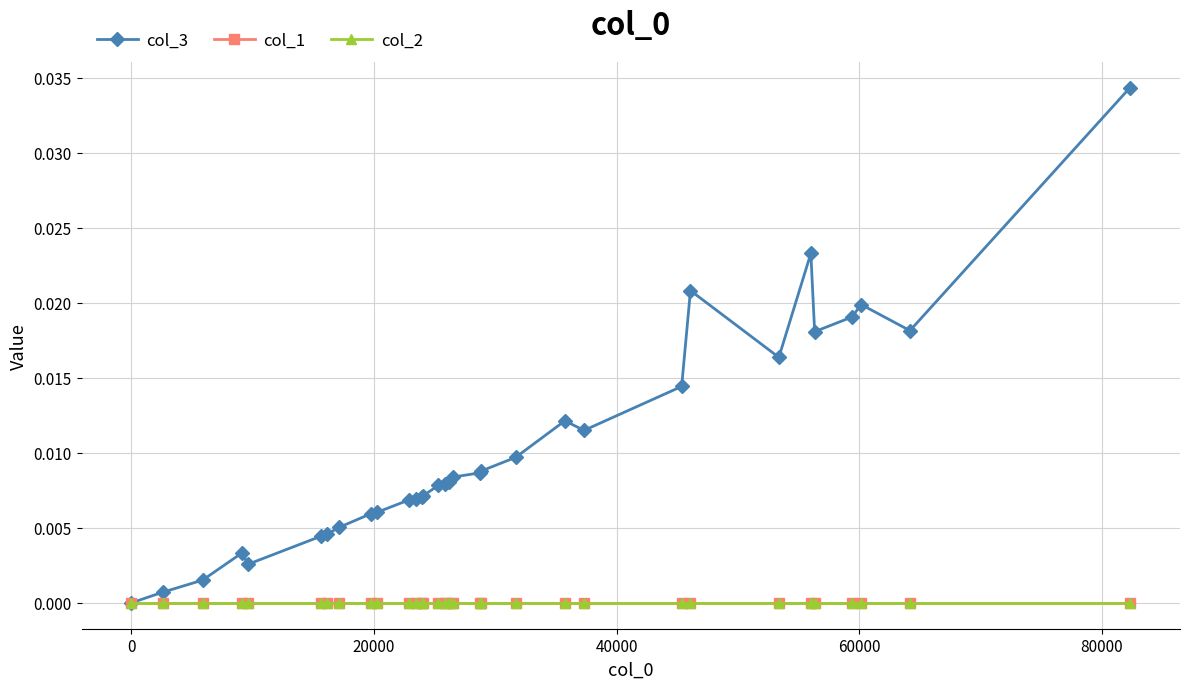

Which series has the largest total across all categories?

col_3